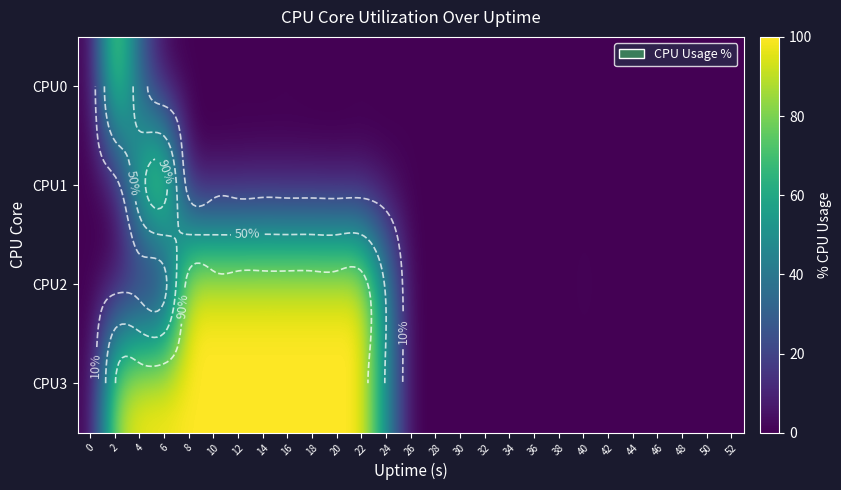

What is the sum of the CPU3 values at 20 and 30?

100.0